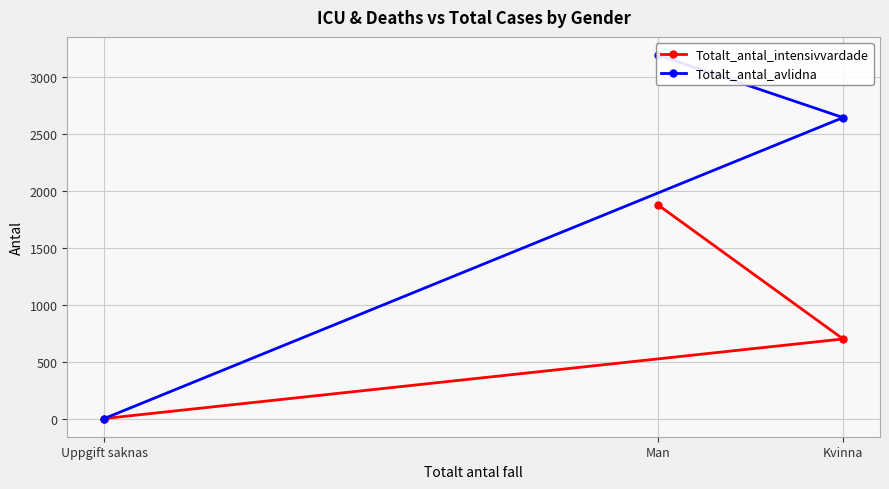

Reading left to right, list all the values displayed in this chart.

Totalt_antal_intensivvardade: Man=1875	Kvinna=699	Uppgift saknas=0
Totalt_antal_avlidna: Man=3192	Kvinna=2643	Uppgift saknas=0